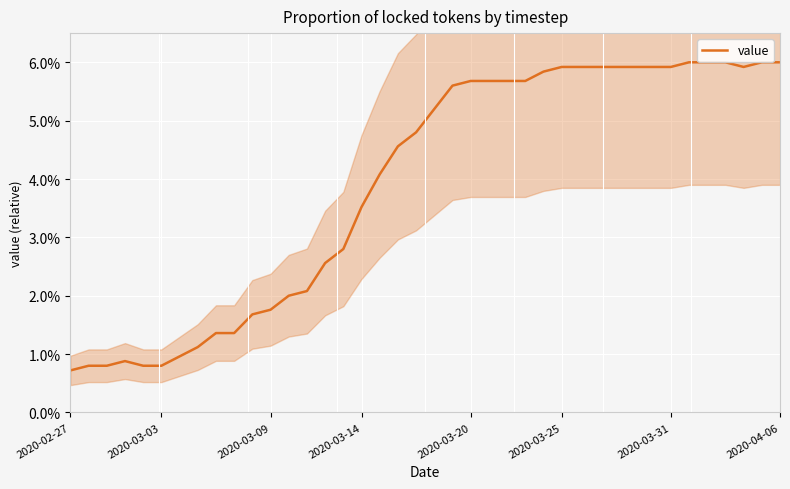

What is the difference between the second highest and second lowest values?

0.1